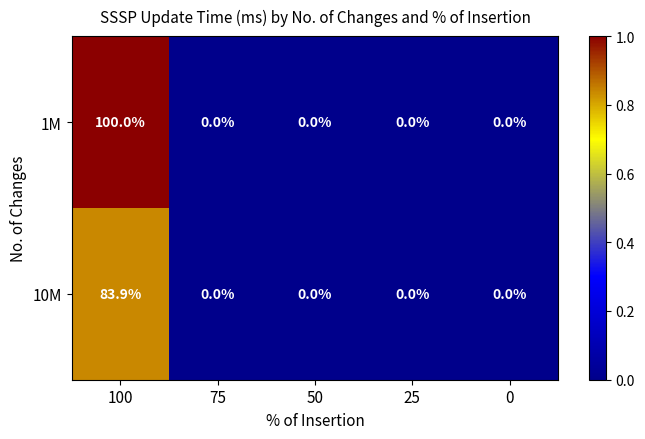

Between 100 and 25, which series saw the biggest shift?

1M